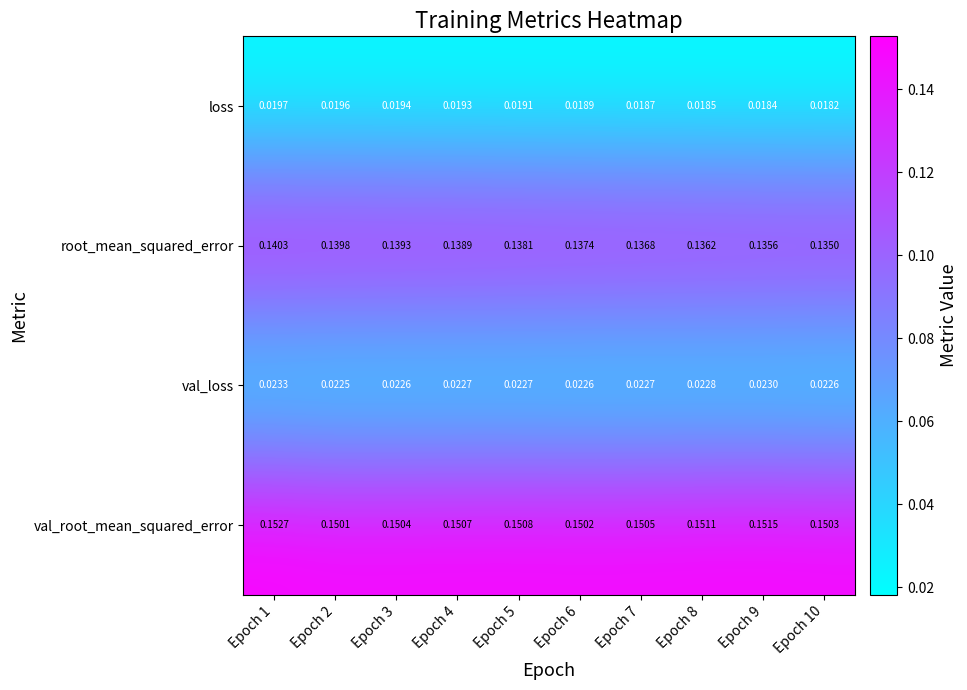

Which series has the widest spread of values?

root_mean_squared_error